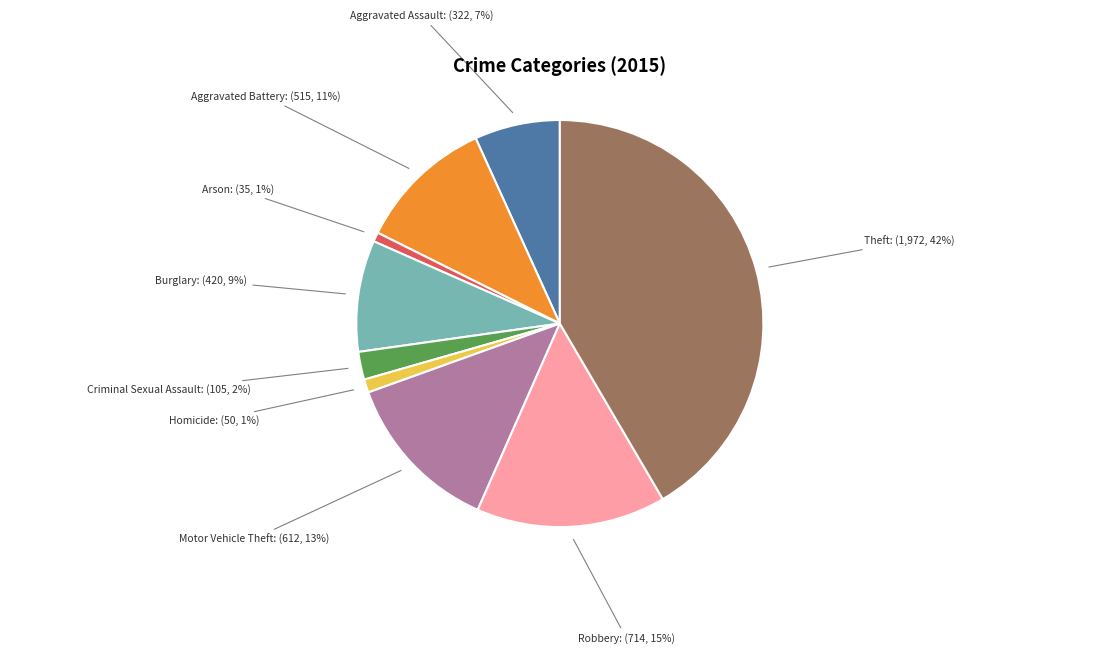

Is there any slice that represents more than half of the pie?

No